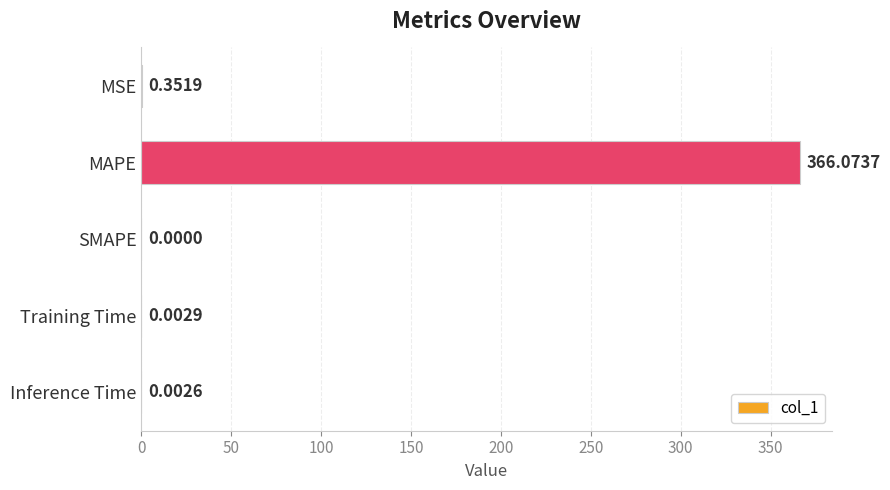

Which has a higher value, MSE or Training Time?

MSE